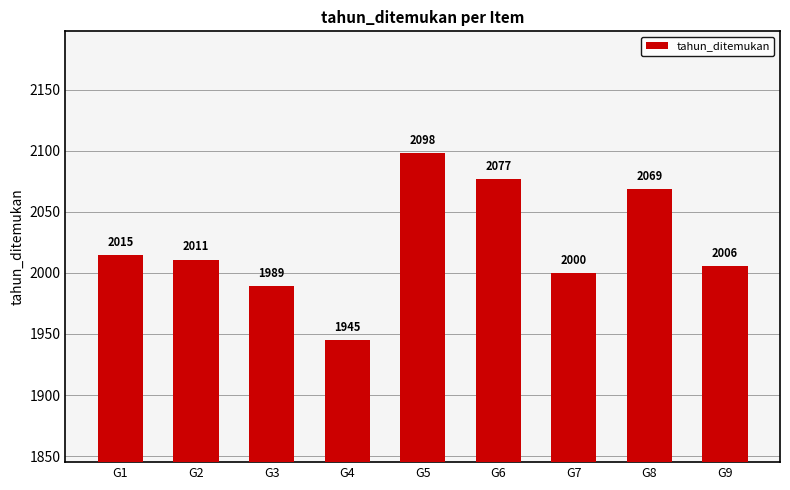

What is the average value?

2023